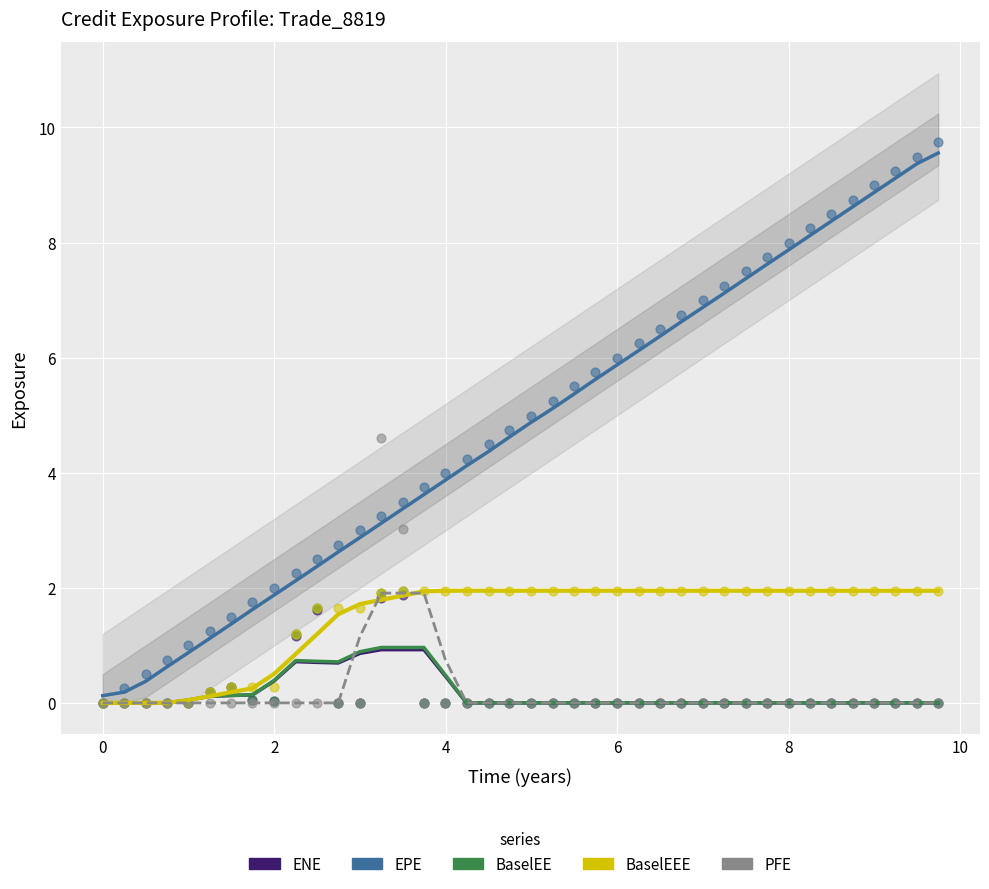

Which series has the widest spread of Y values?

EPE